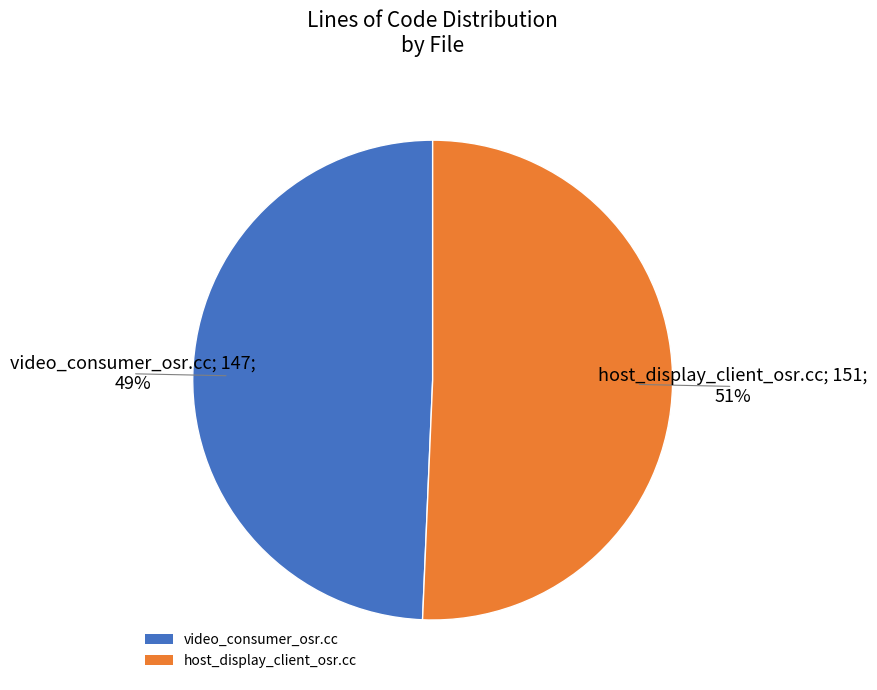

Is the sum of video_consumer_osr.cc and host_display_client_osr.cc greater than half?

Yes